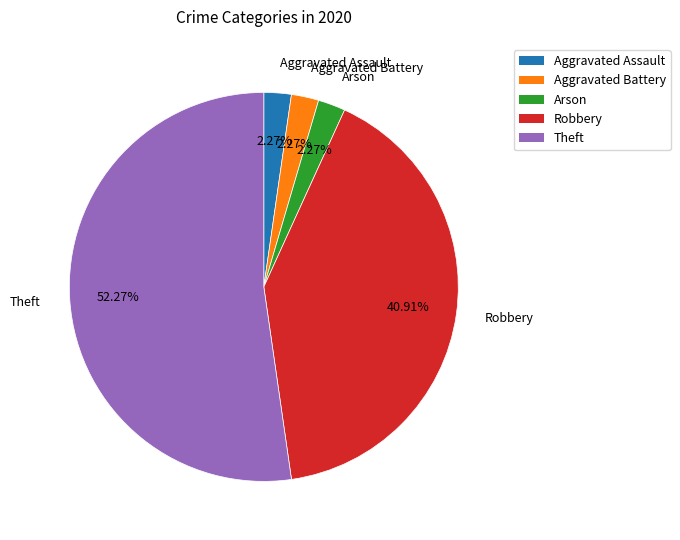

How many segments does this pie chart have?

5